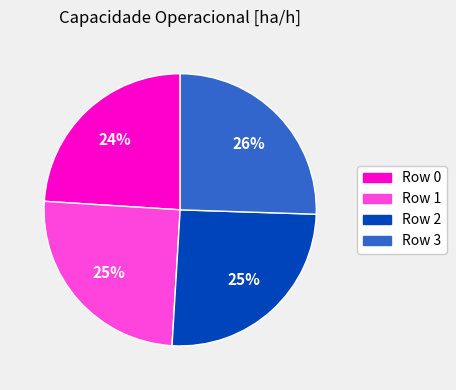

To the nearest percent, what percentage of the pie is Row 1?

25%